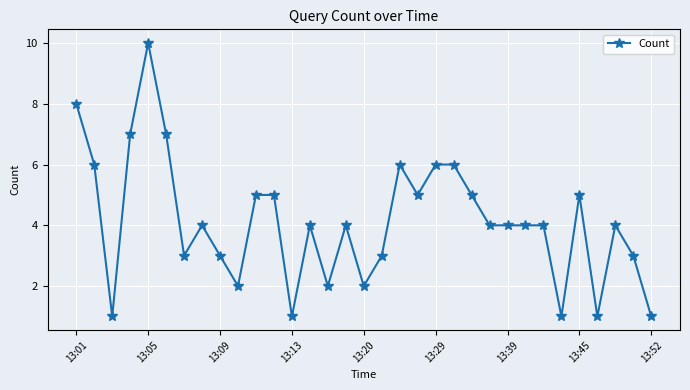

What is the average value?

4